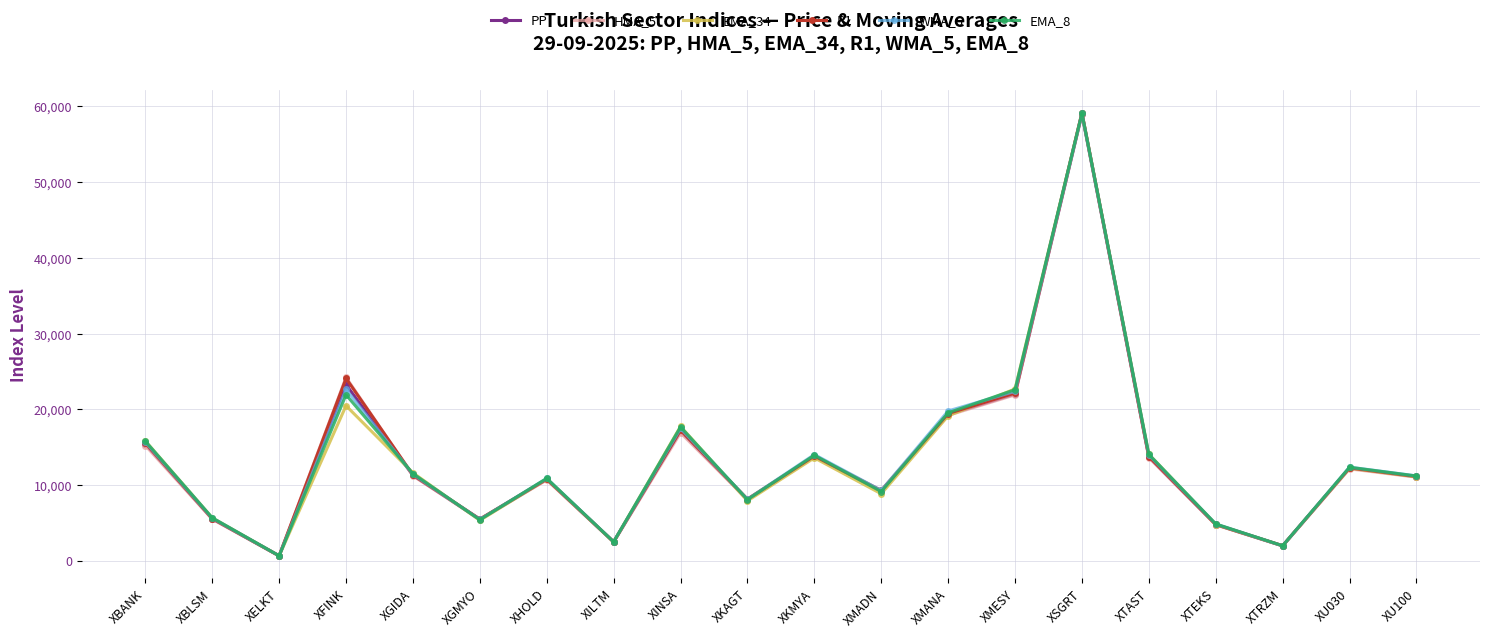

Is it true that R1 equals 15180.7 at XGIDA?

False